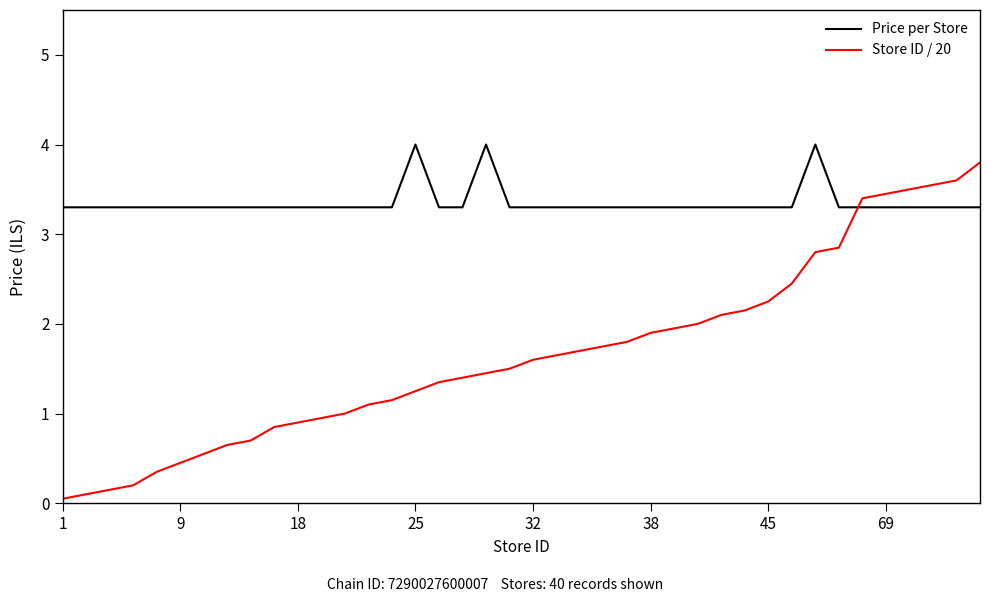

What is the maximum value shown in the chart?

4.0